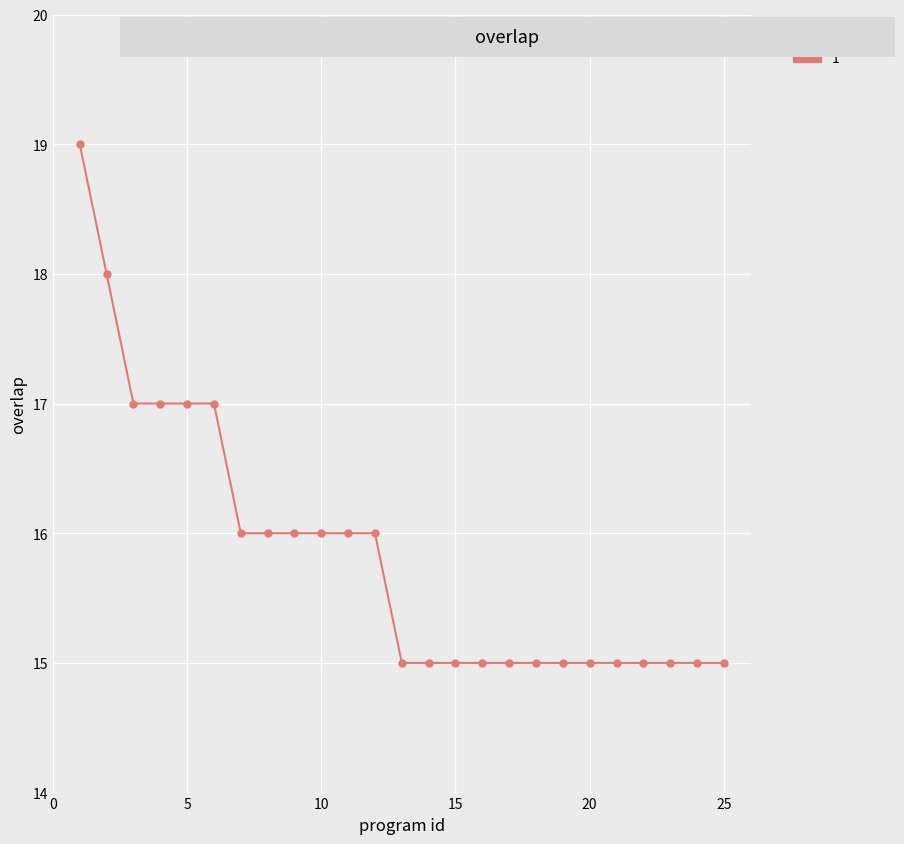

What is the value of the 20th point from the left?

15